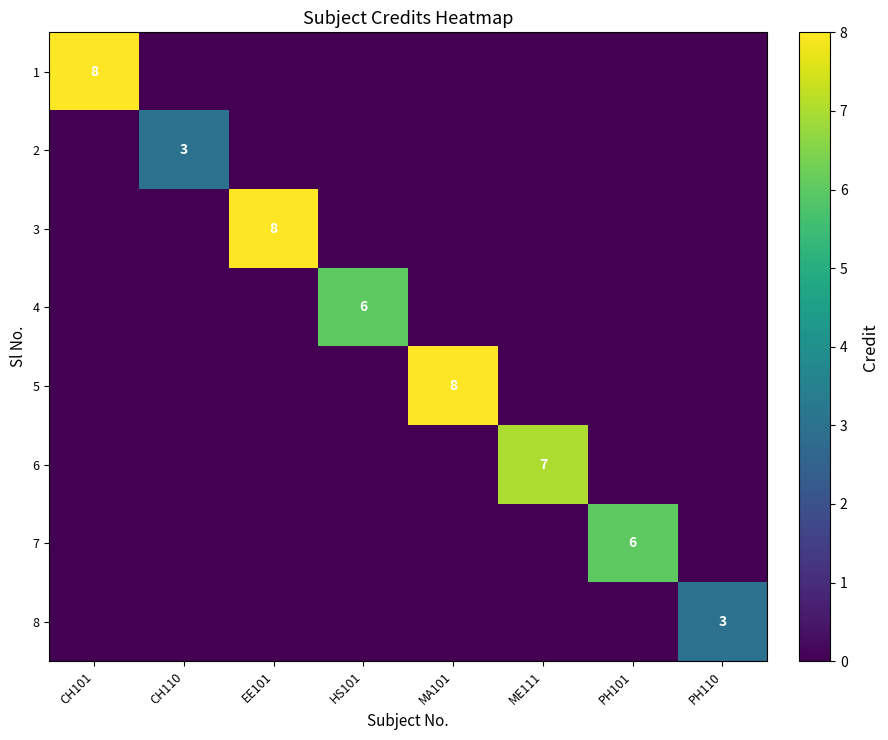

The value of 6 at ME111 is 9. True or false?

False